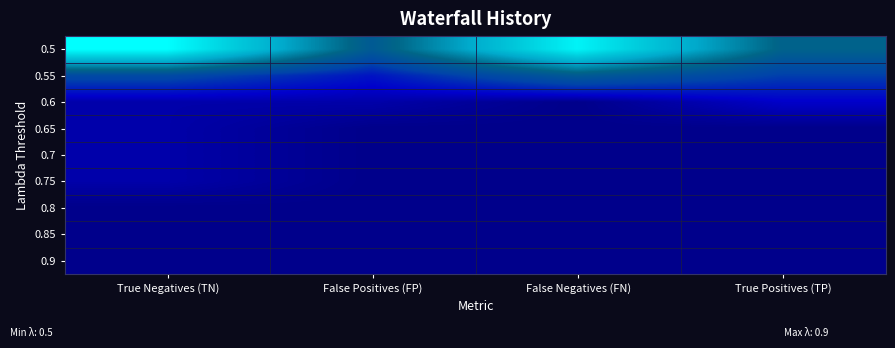

Between False Negatives (FN) and True Positives (TP), which is larger?

False Negatives (FN)